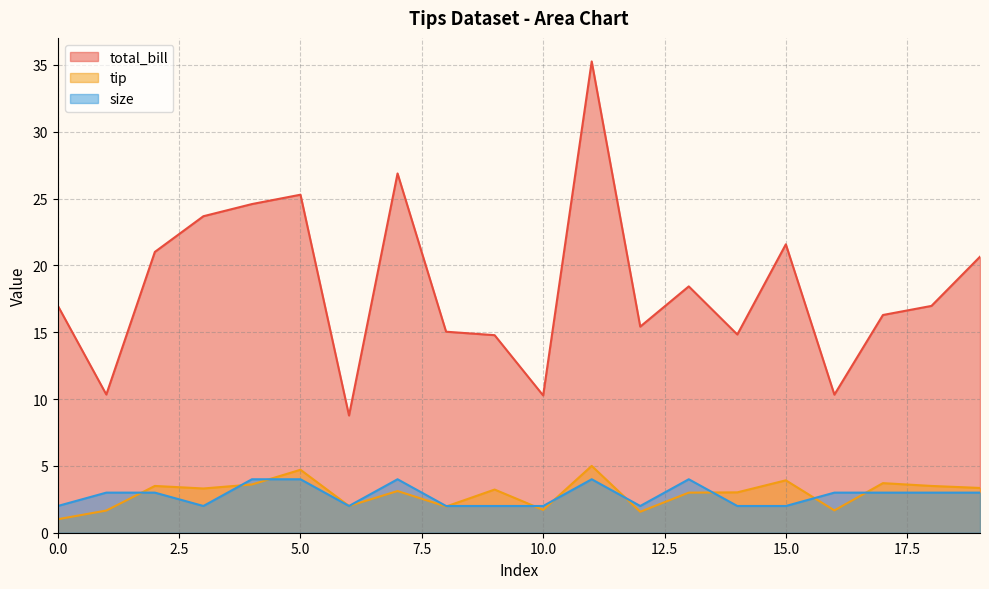

At which category is the sum across all series the highest?

11